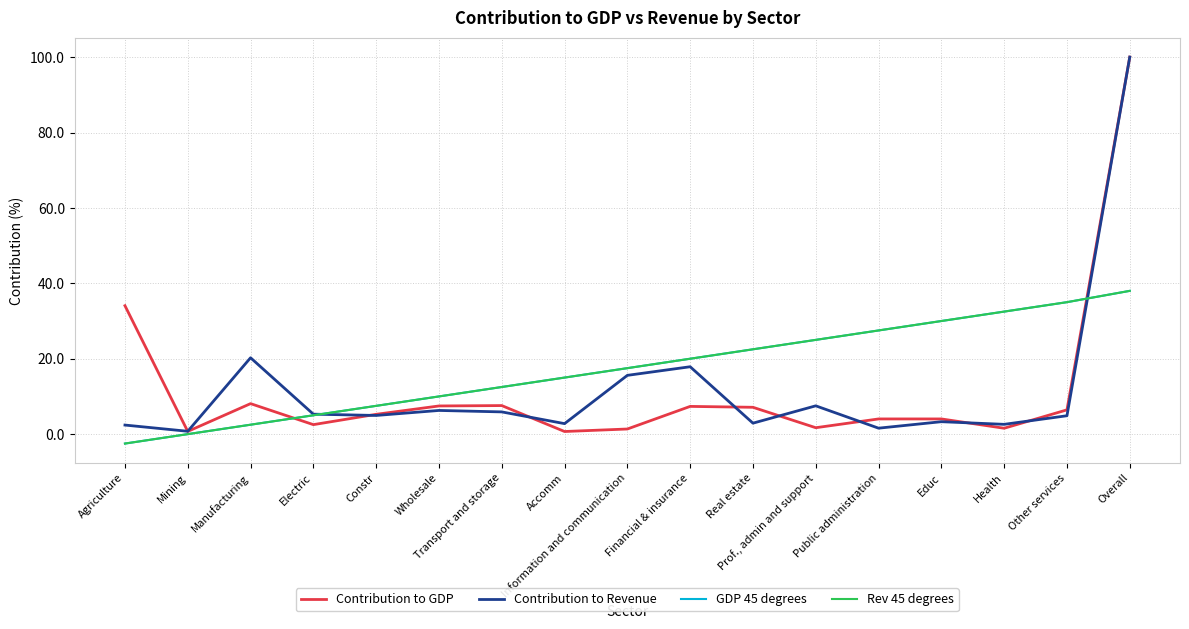

What is the spread (max minus min) of values at Accomm?

14.3